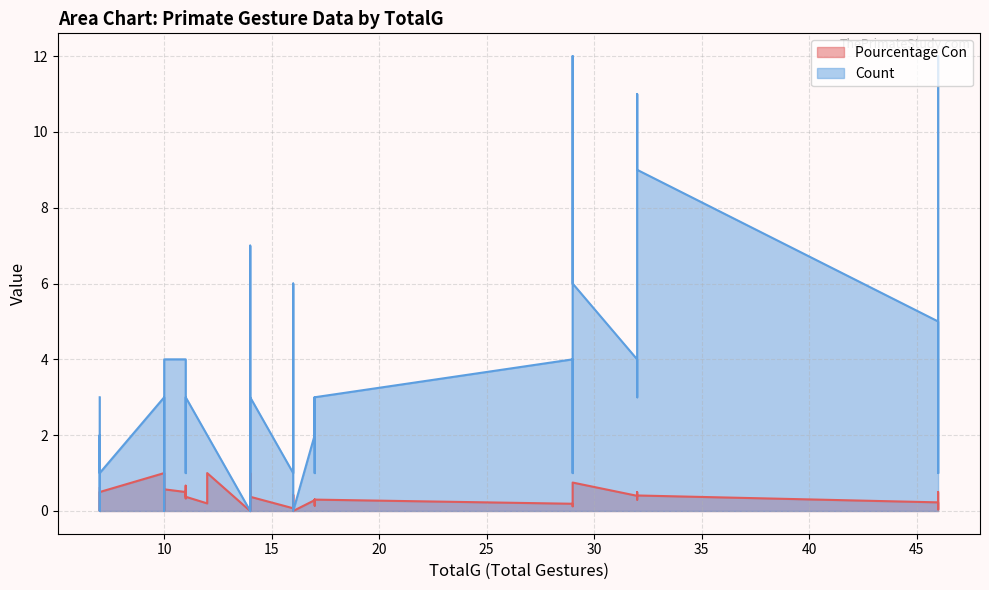

What are all the series names shown in the legend?

Pourcentage Con, Count